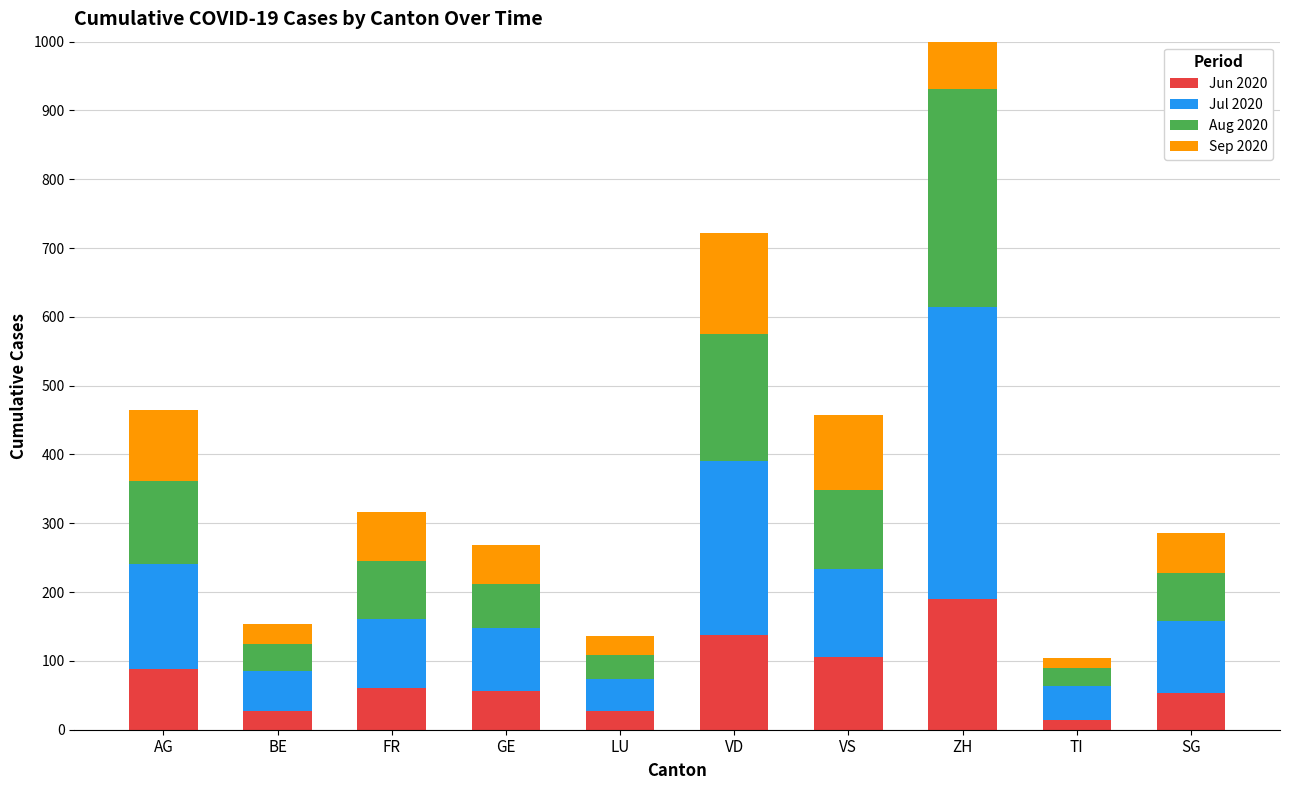

True or false: Aug 2020 has a value of 40 at VS.

False